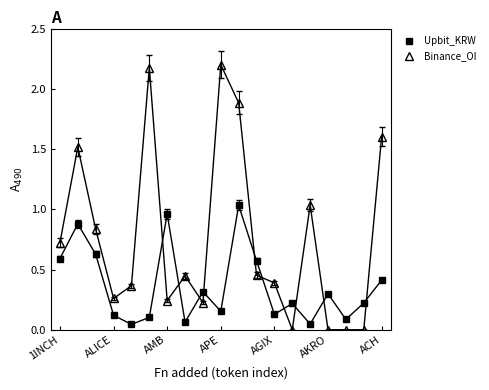

What is the highest value of the Binance_OI series?

2.2